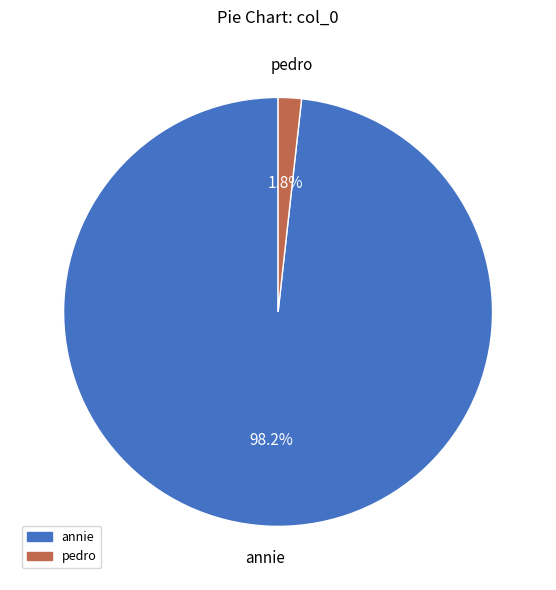

Count the number of slices in the pie.

2